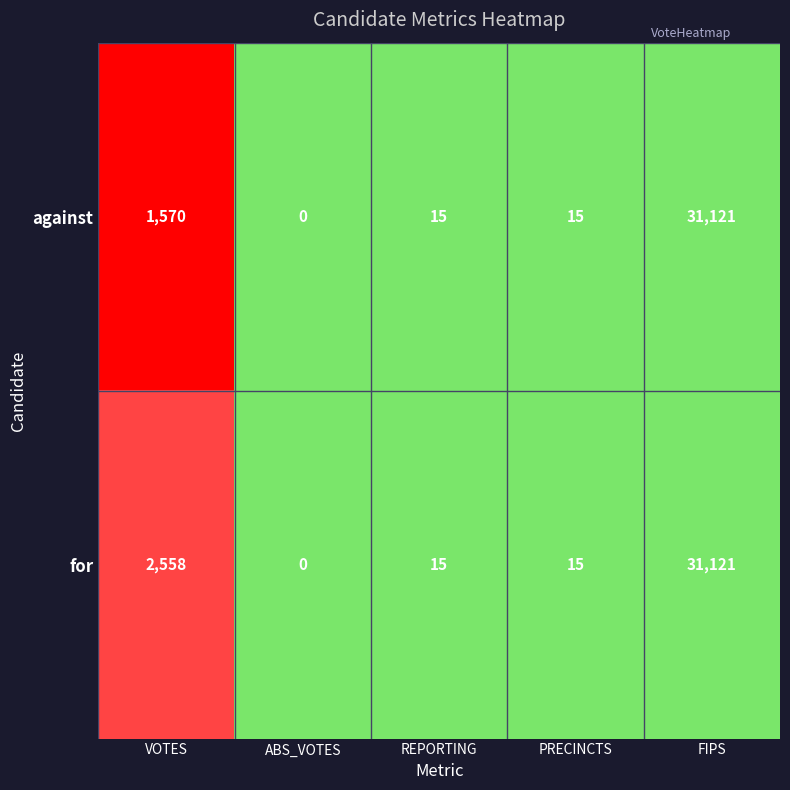

Reading left to right, what are all the values shown in this chart?

against: VOTES=1570	ABS_VOTES=0	REPORTING=15	PRECINCTS=15	FIPS=31121
for: VOTES=2558	ABS_VOTES=0	REPORTING=15	PRECINCTS=15	FIPS=31121